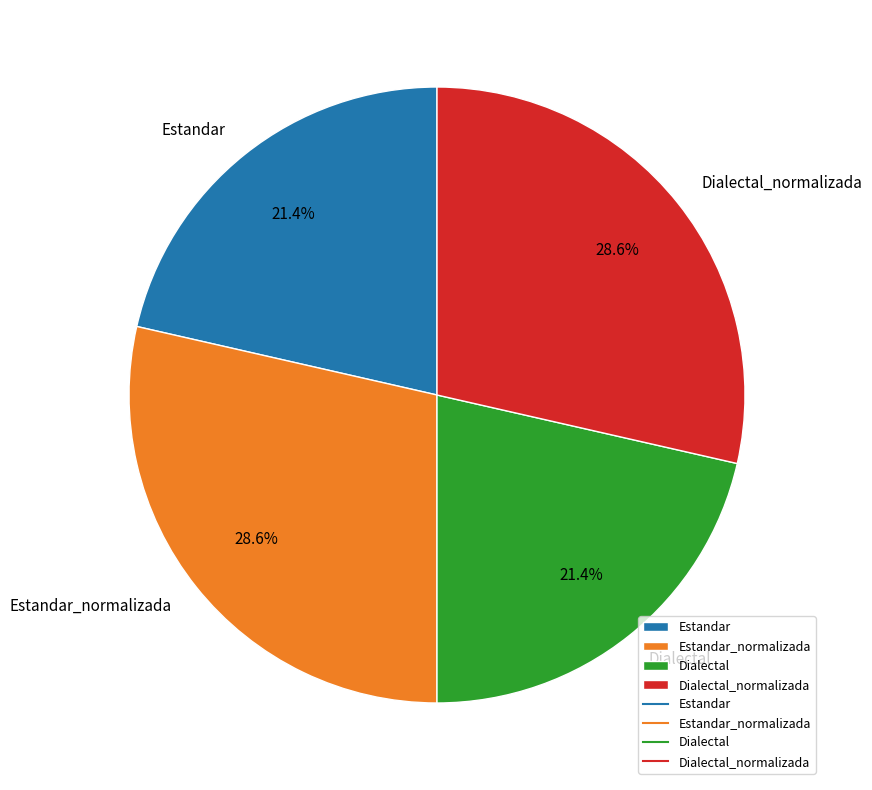

Does Dialectal account for over 50% of the chart?

No